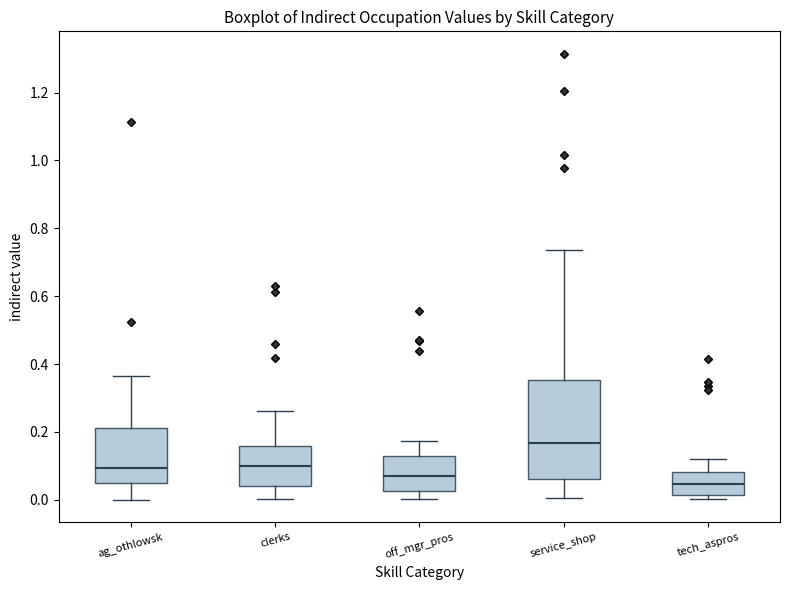

Which box's median line is the lowest?

tech_aspros